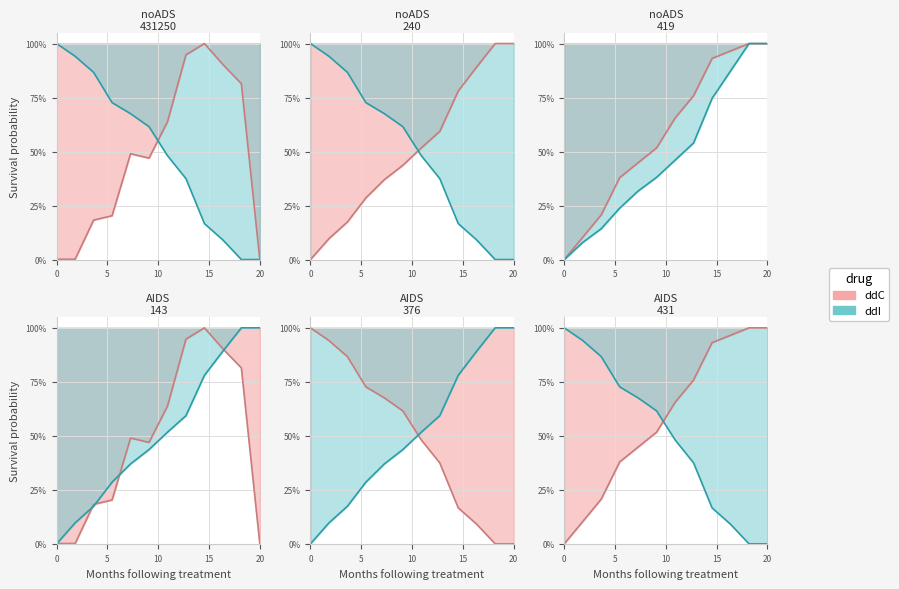

Which series ends up on top after the final intersection of ddI and ddC?

ddC